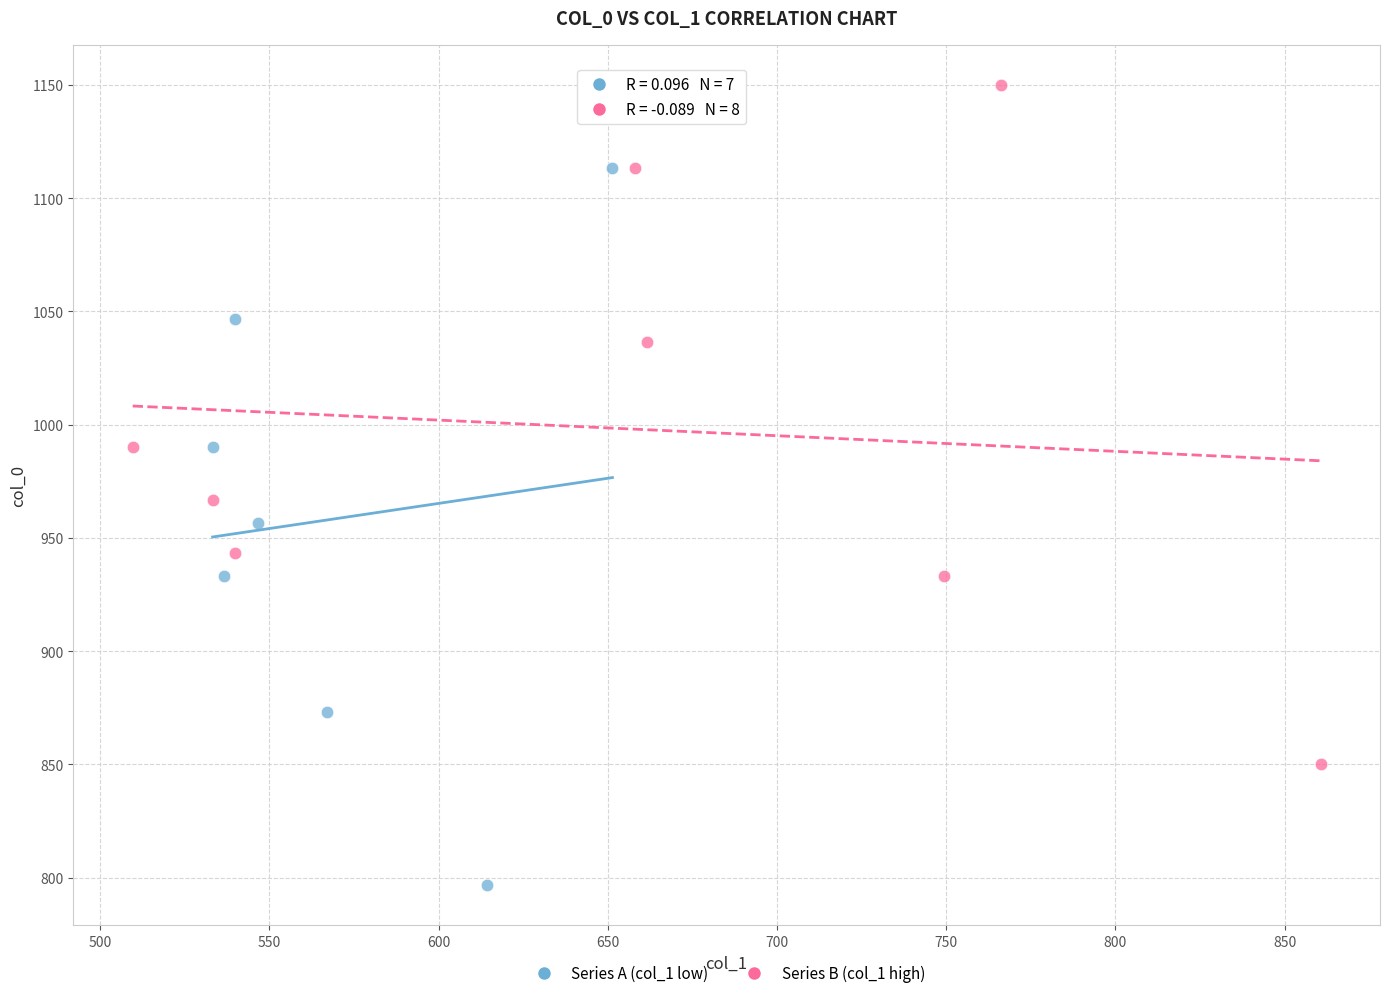

Which series contains the highest Y value?

Series B (col_1 high)